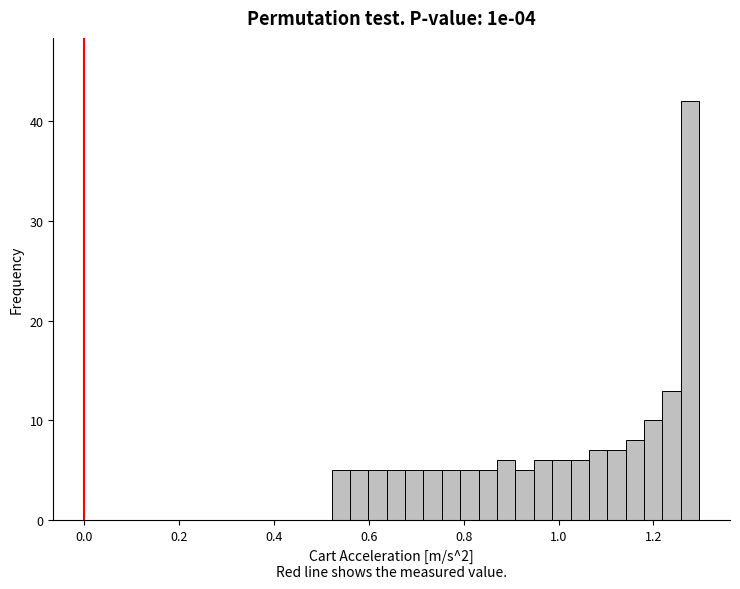

Read against the x-axis, roughly where is the centre of the tallest bar?

1.28